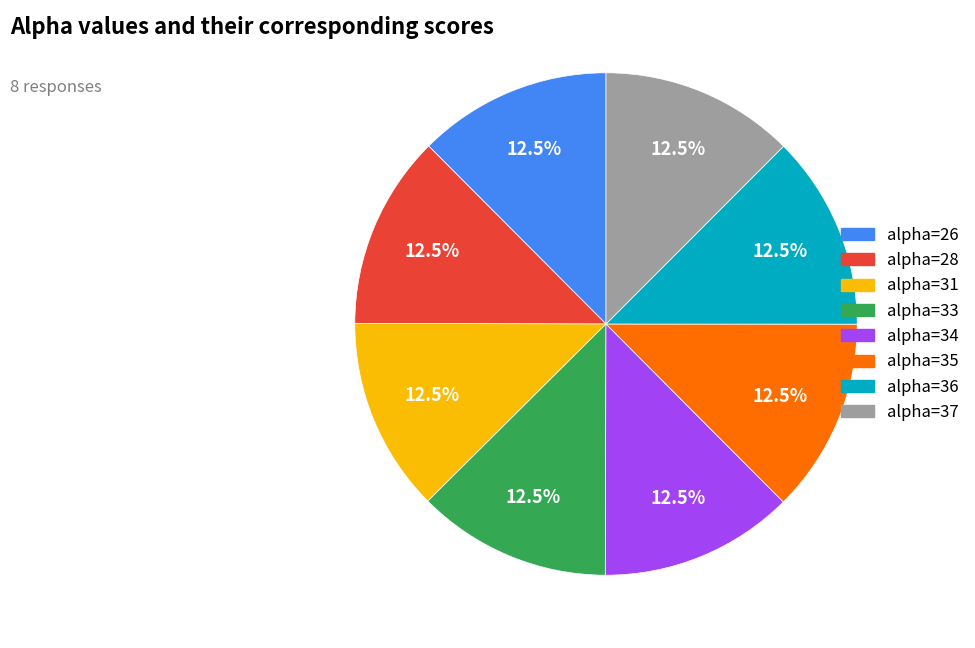

Is there any slice that represents more than half of the pie?

No